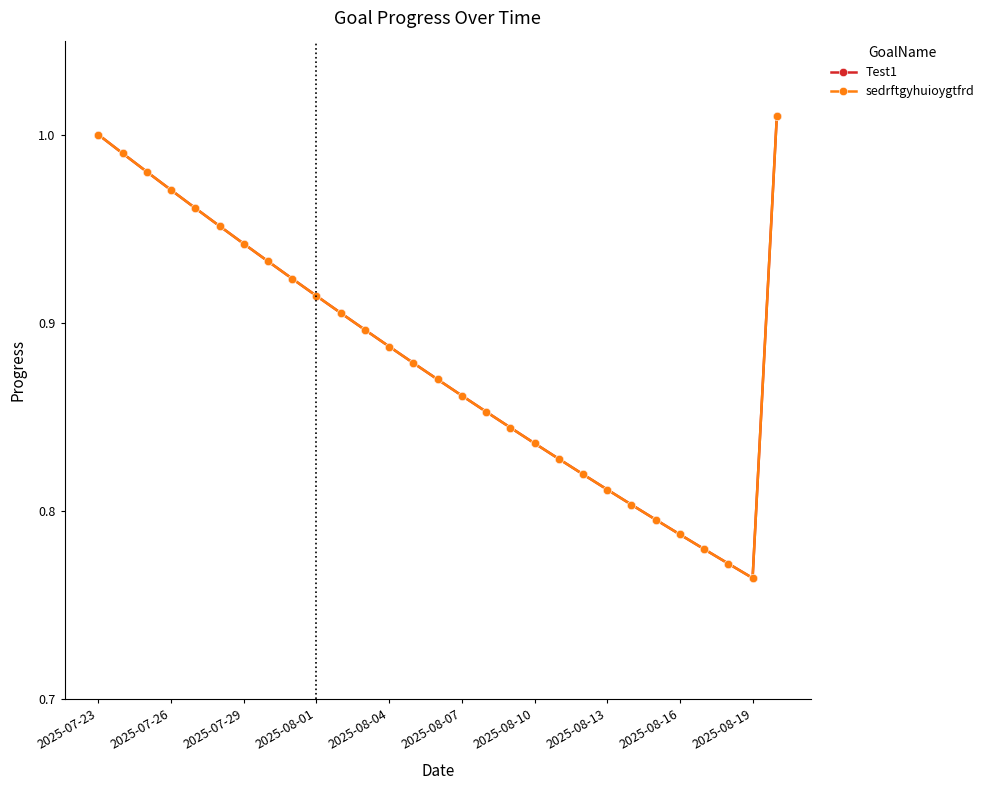

Is this an area chart (filled region under the line)?

No